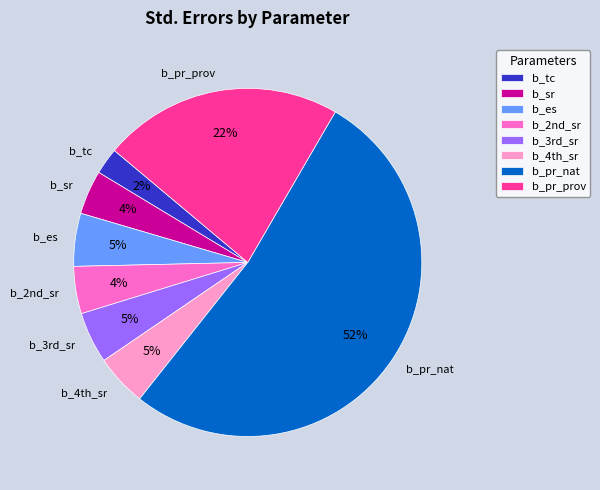

How many slices are in this pie chart?

8